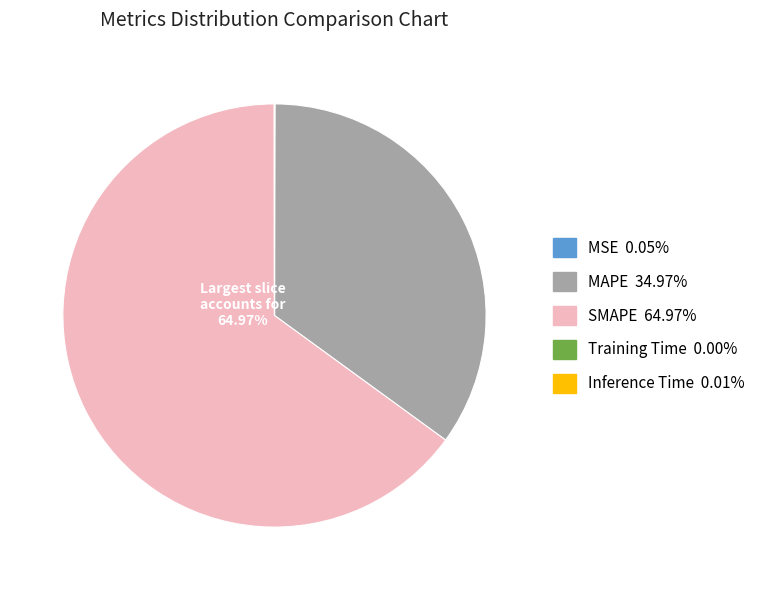

Does SMAPE account for over 50% of the chart?

Yes